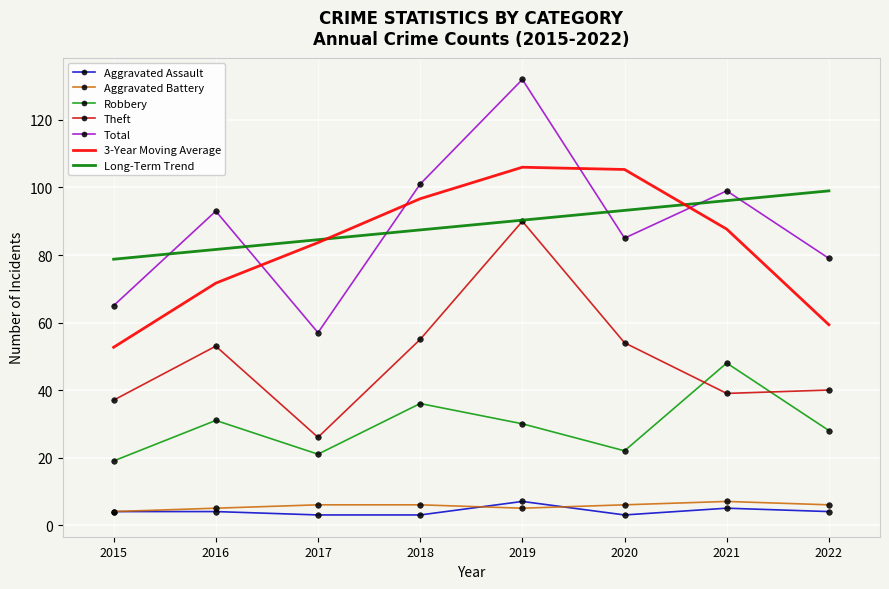

What is the highest value of the Aggravated Assault series?

7.0